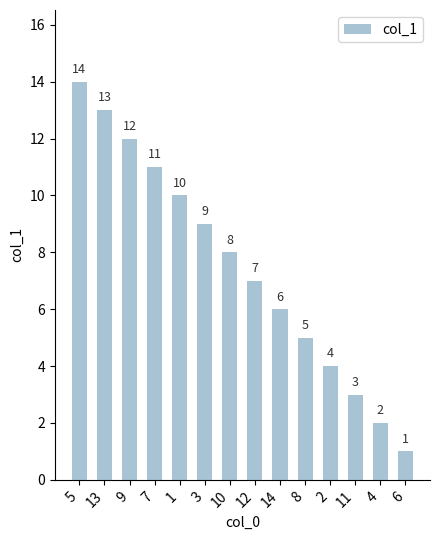

The chart shows a value of 3 at 14. True or false?

False